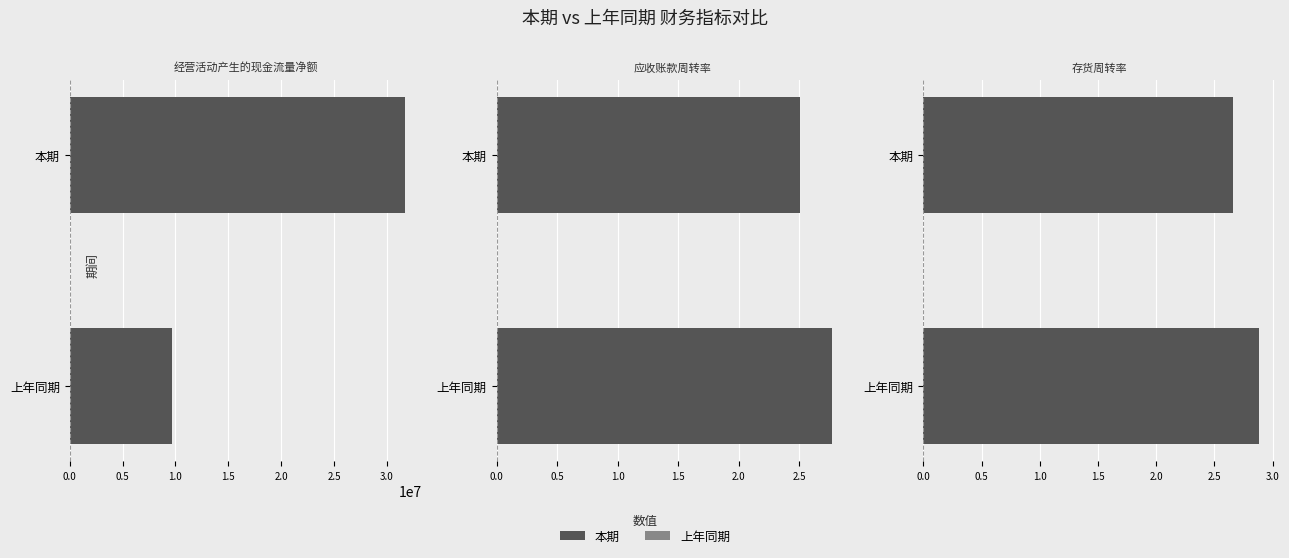

Rank the series by their average value, from lowest to highest.

上年同期, 本期